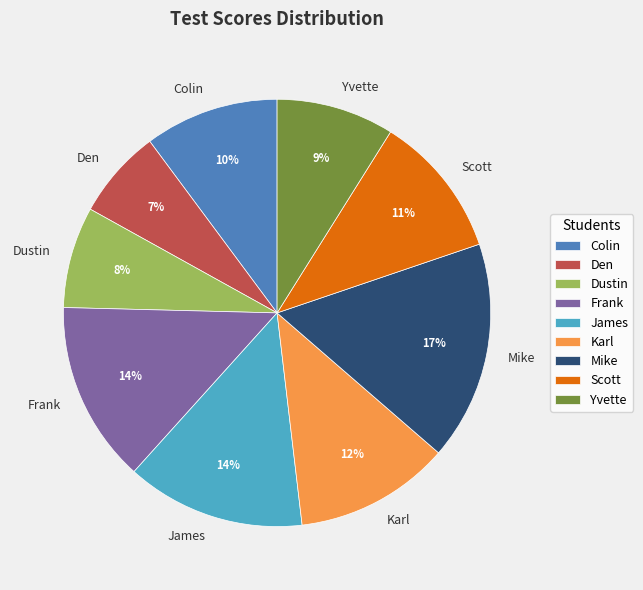

Does any single category account for the majority?

No